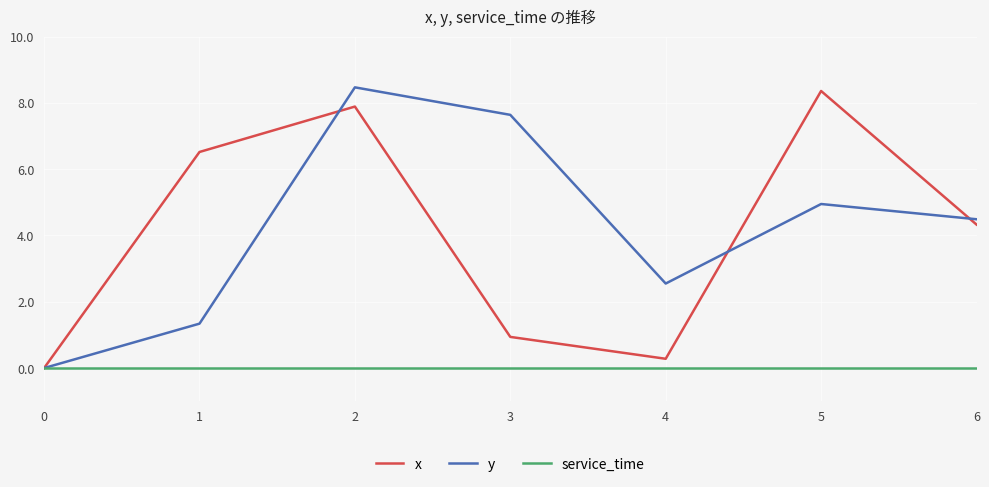

The x series shows 12.8 at 5. True or false?

False